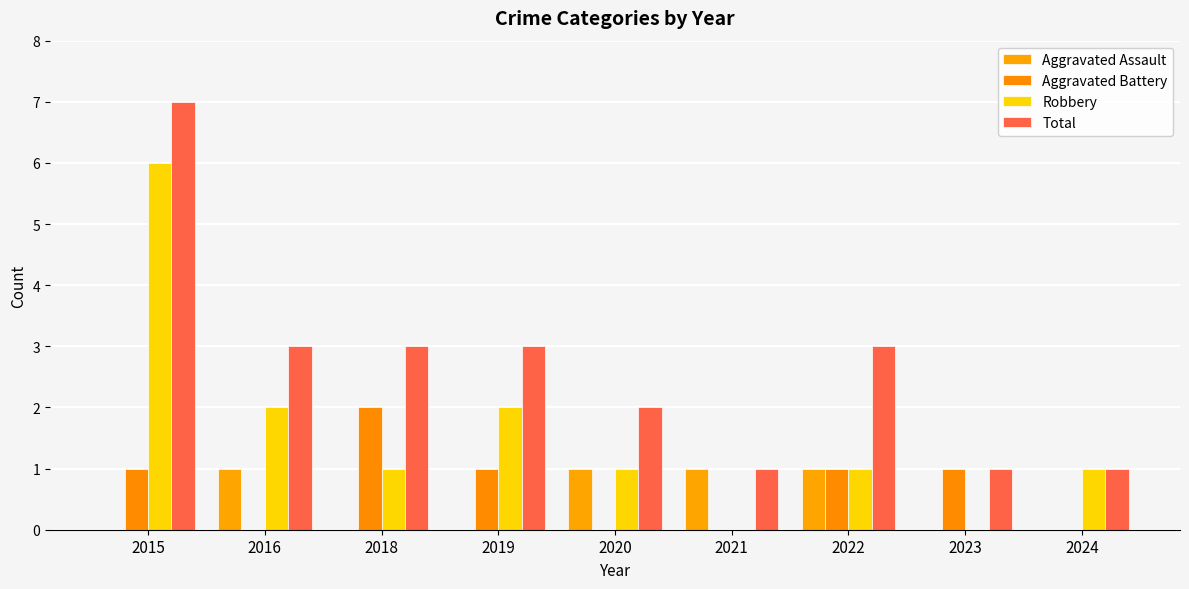

At how many categories does at least one series exceed 2?

5